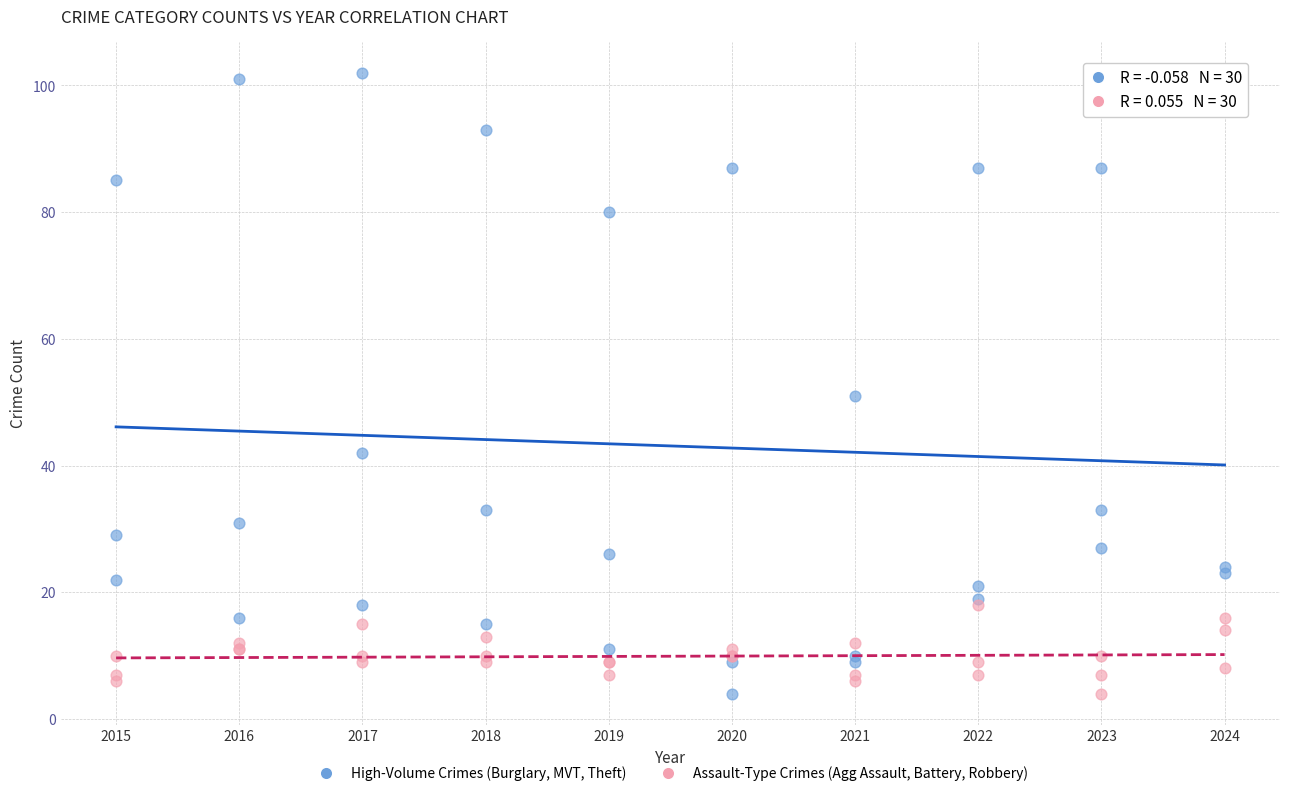

Which series contains the highest Y value?

High-Volume Crimes (Burglary, MVT, Theft)